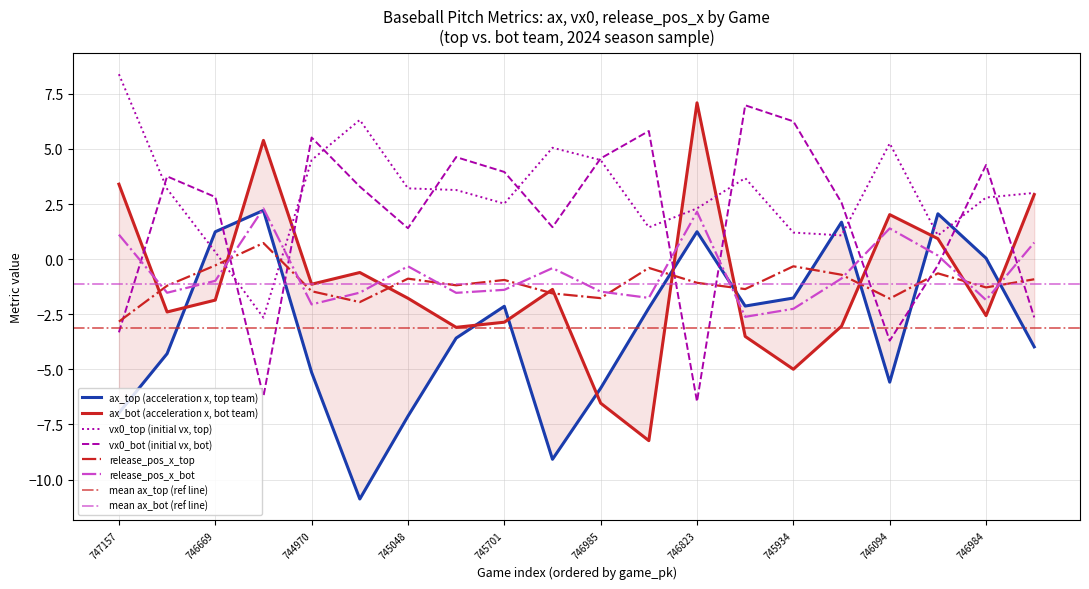

Rank the series by their maximum value, from highest to lowest.

vx0_top, ax_bot, vx0_bot, release_pos_x_bot, ax_top, release_pos_x_top